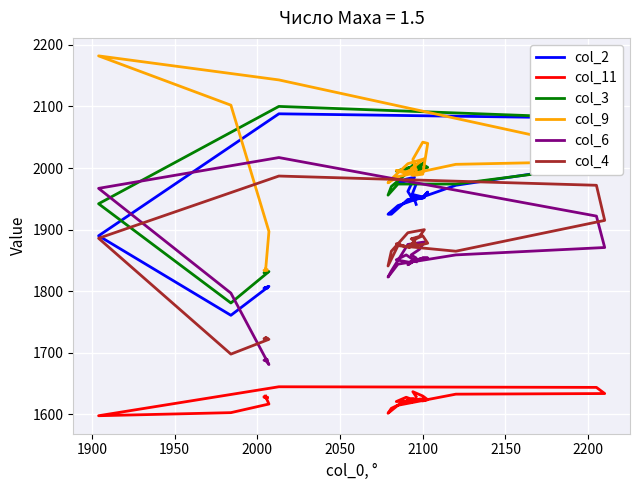

How many lines are shown in the chart?

6